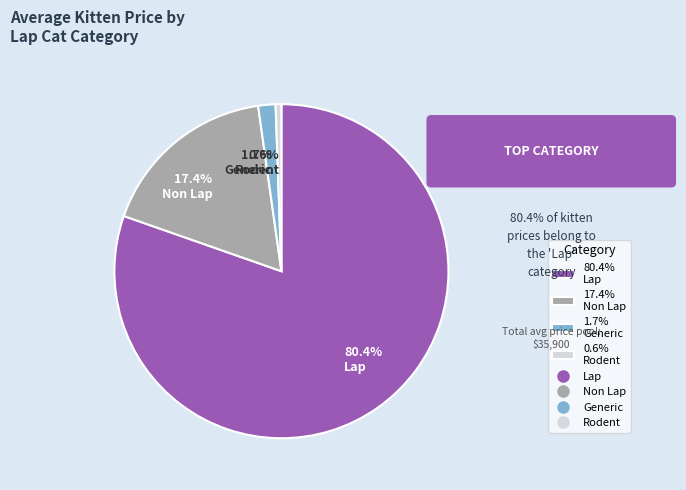

Combined, do 0.6% Rodent and 80.4% Lap account for over 50%?

Yes